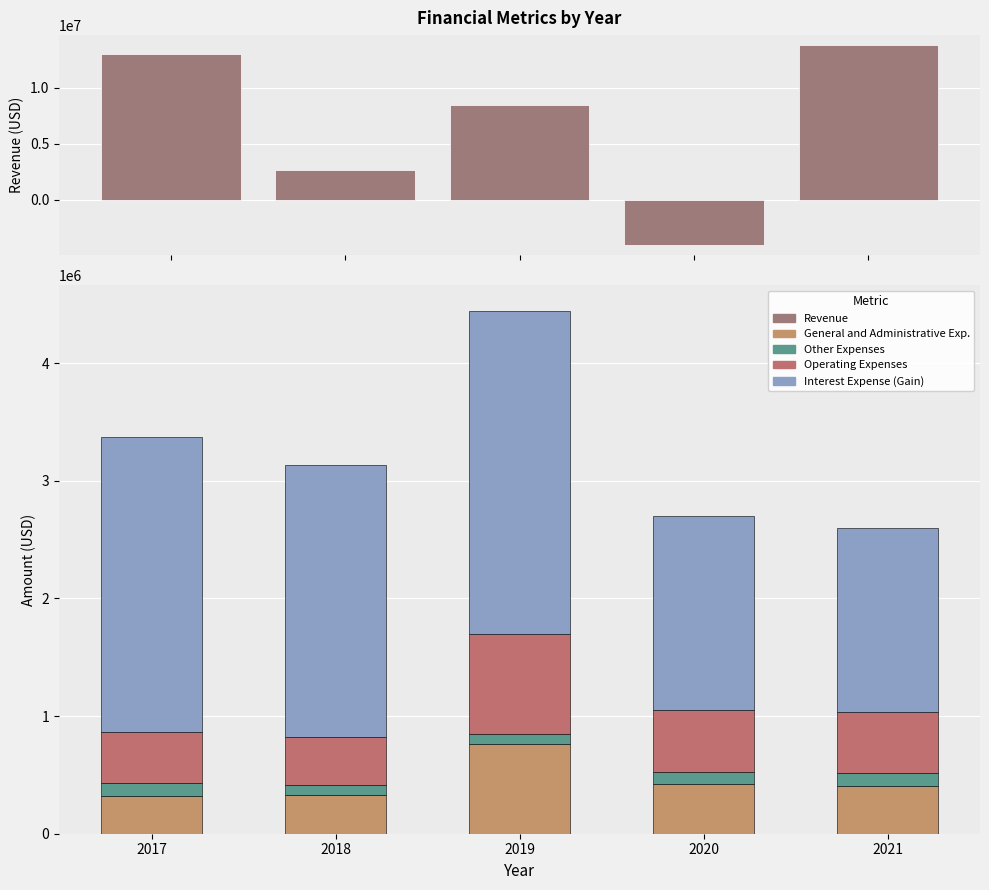

At how many categories does at least one series exceed 894859?

5